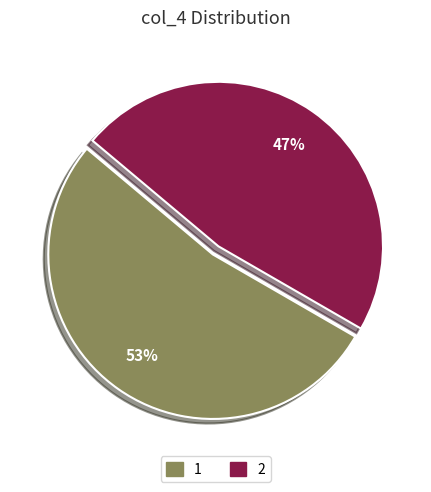

To the nearest percent, what portion does 2 represent?

47%